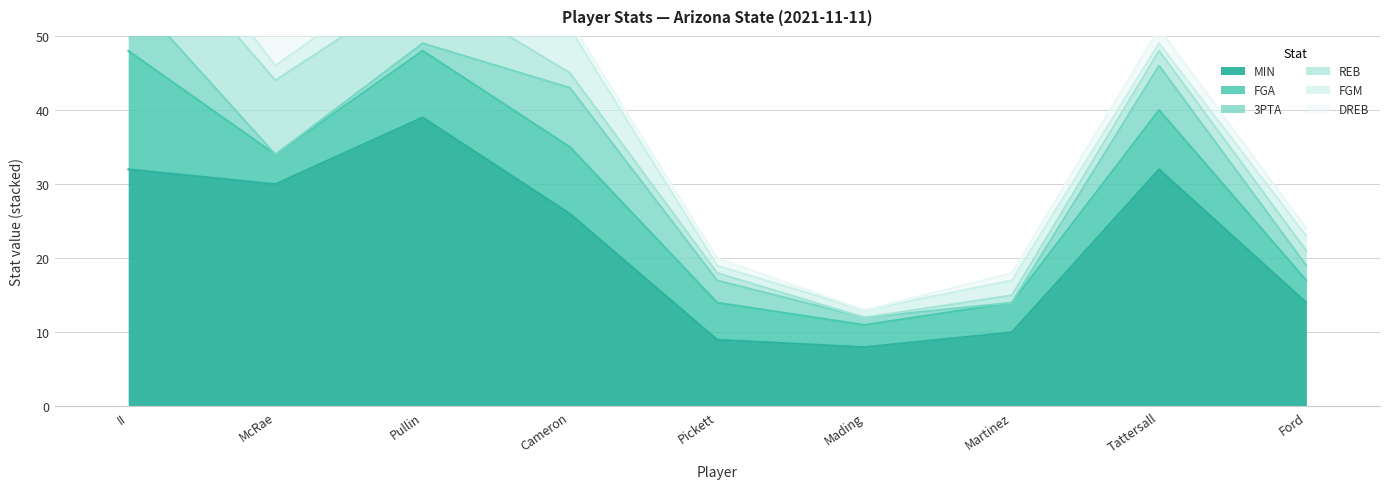

Reading left to right, list all the values displayed in this chart.

MIN: 32	30	39	26	9	8	10	32	14
FGA: 16	4	9	9	5	3	4	8	3
3PTA: 8	0	1	8	3	1	0	6	2
REB: 11	10	8	2	1	0	1	2	2
FGM: 5	2	3	6	1	1	2	1	2
DREB: 4	8	8	1	1	0	1	2	1